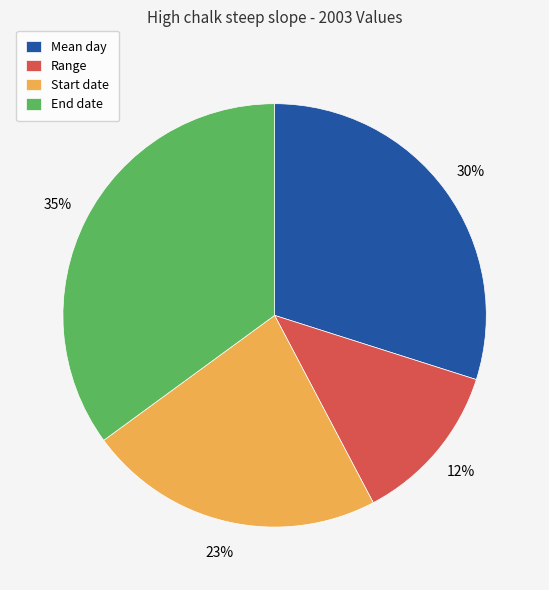

Do Mean day and Start date together represent more than half of the pie?

Yes